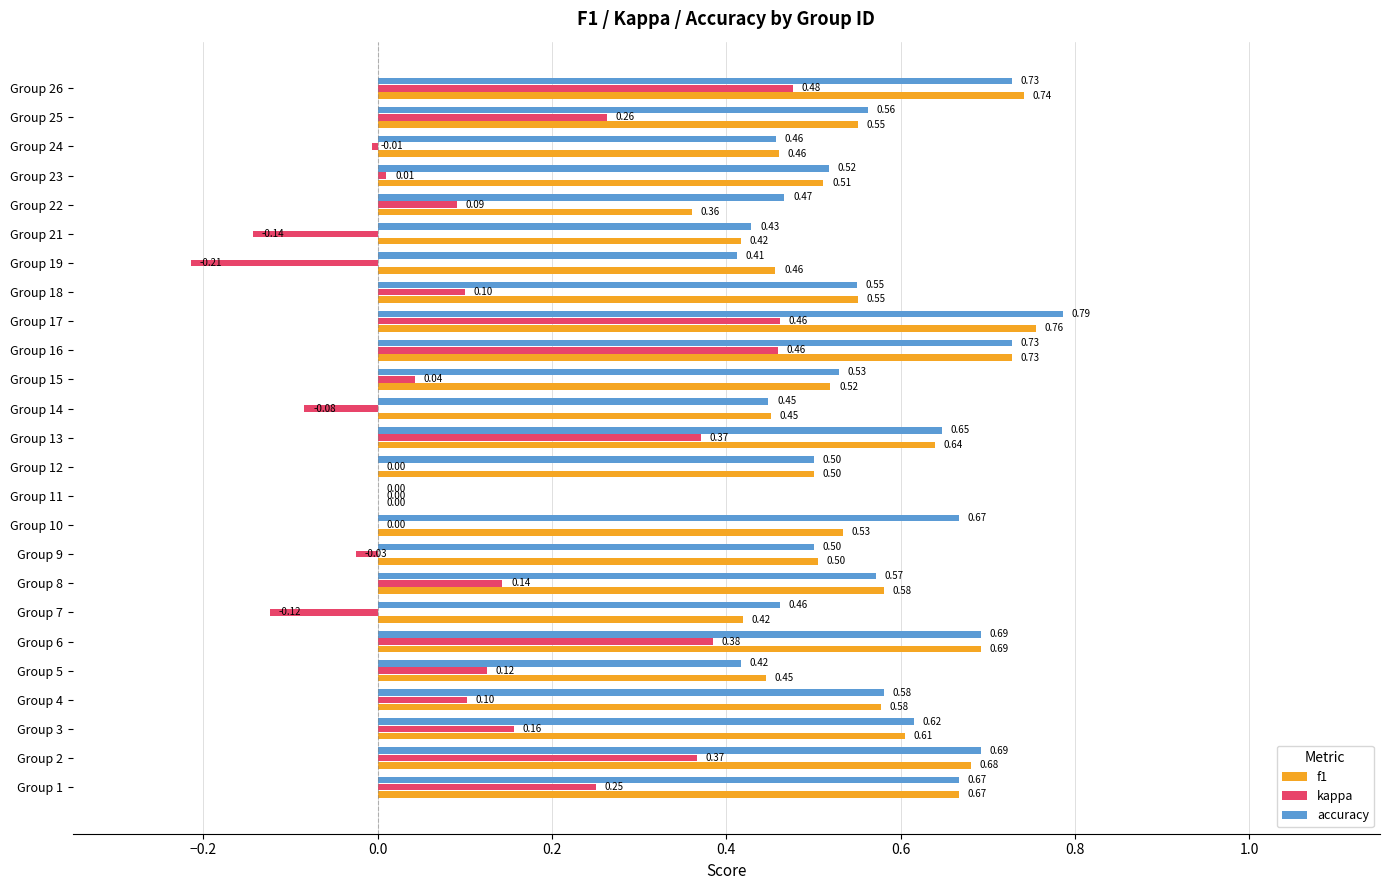

What are all the series names shown in the legend?

f1, kappa, accuracy